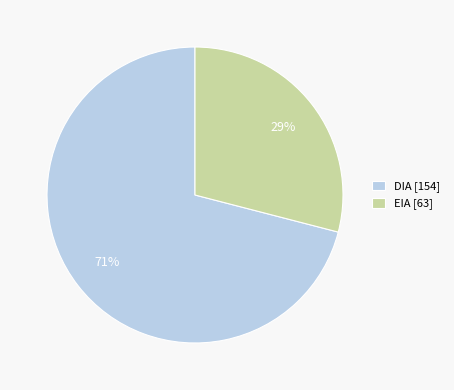

Rank the categories by value from highest to lowest.

DIA, EIA